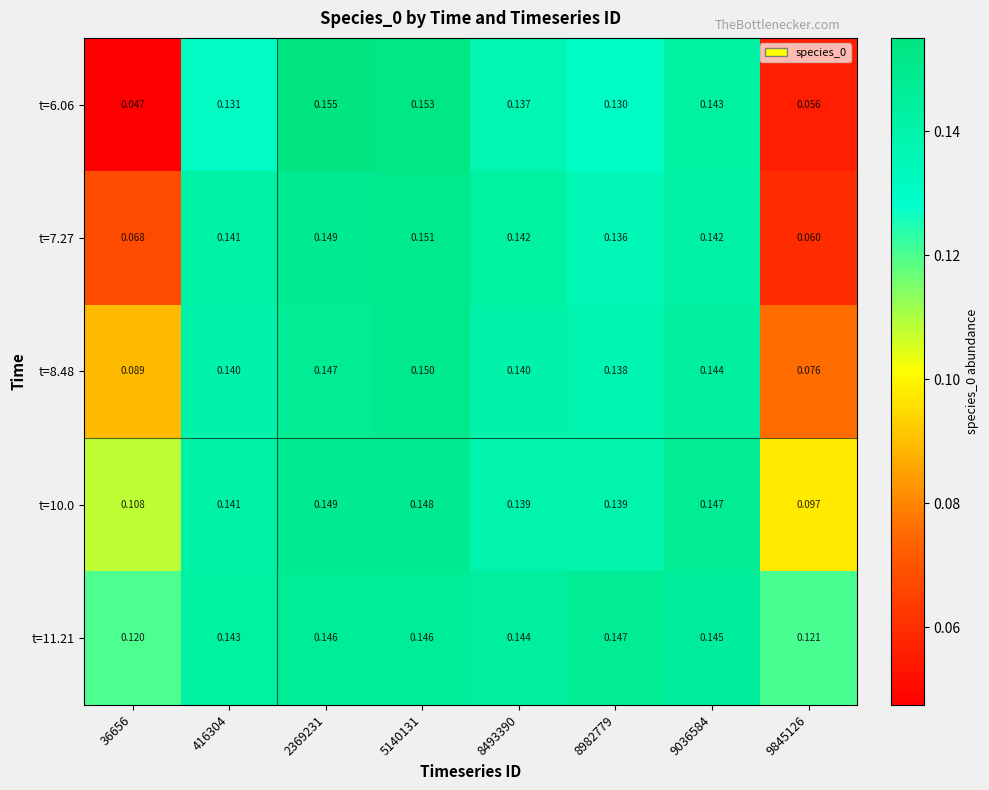

List the series in order of their peak value, lowest first.

t=11.21, t=10.0, t=8.48, t=7.27, t=6.06